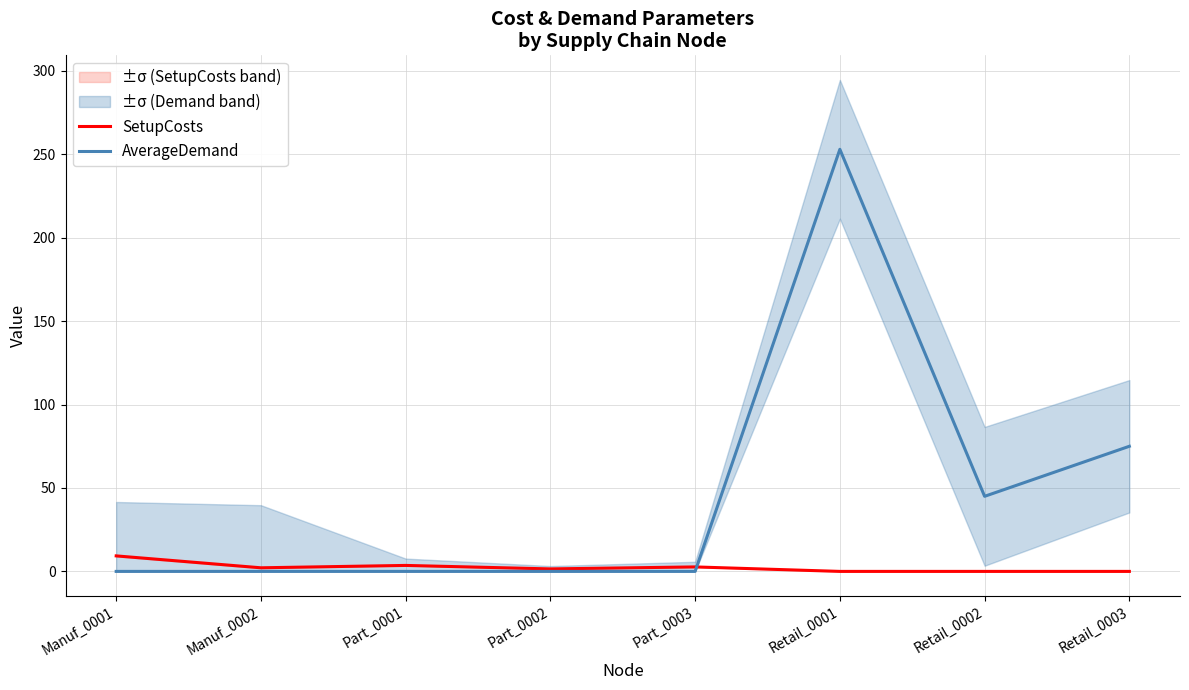

How many lines are shown in the chart?

2